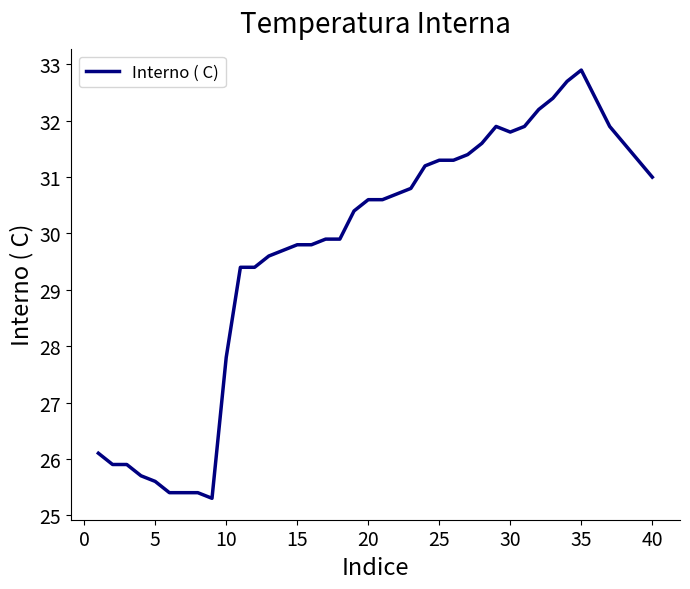

What is the smallest value displayed?

25.3